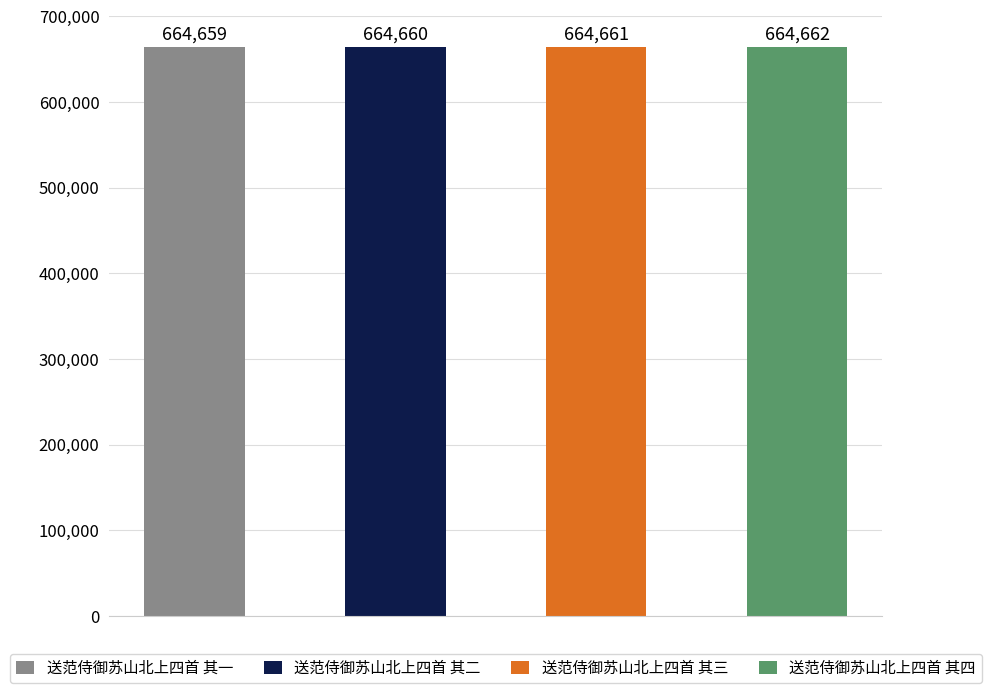

What is the sum of the values at 送范侍御苏山北上四首 其二 and 送范侍御苏山北上四首 其四?

1329322